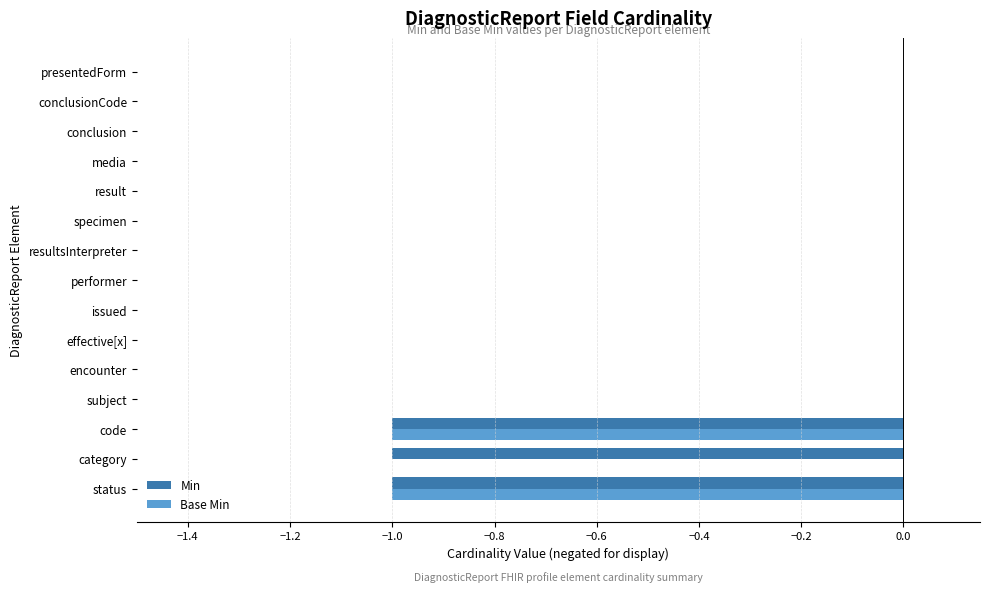

The value of Min at code is -1. True or false?

True